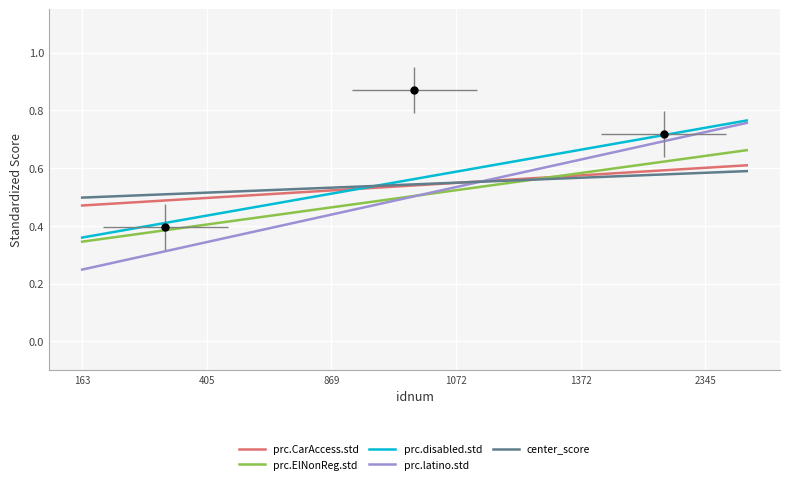

At how many categories does at least one series exceed 0?

17